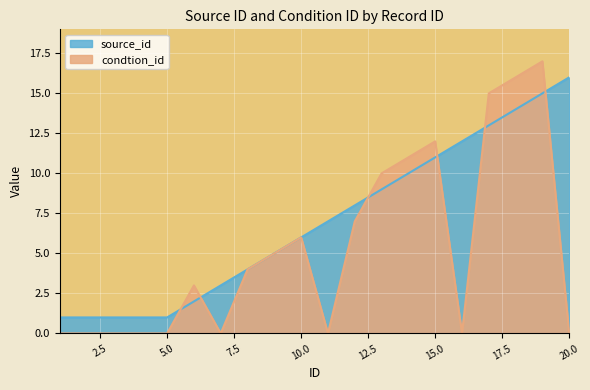

What is the spread (max minus min) of values at 11?

7